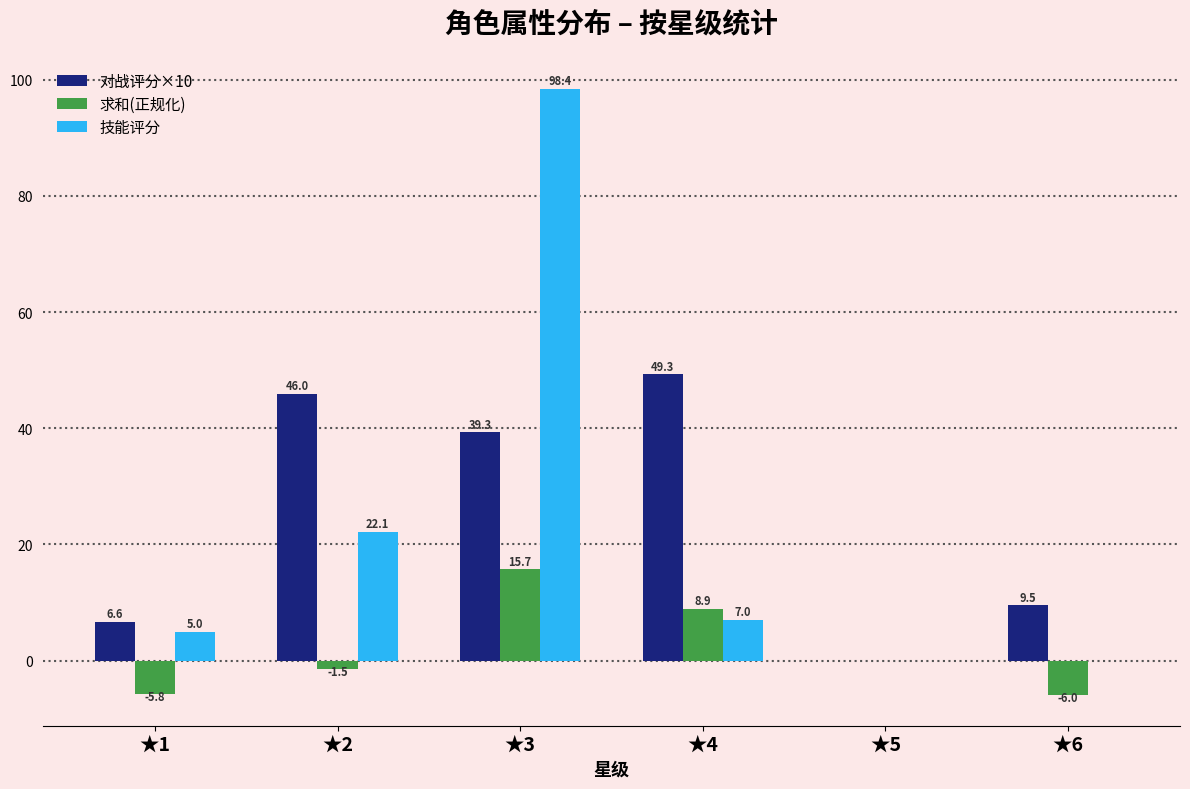

Which series changed the most between ★1 and ★4?

对战评分×10